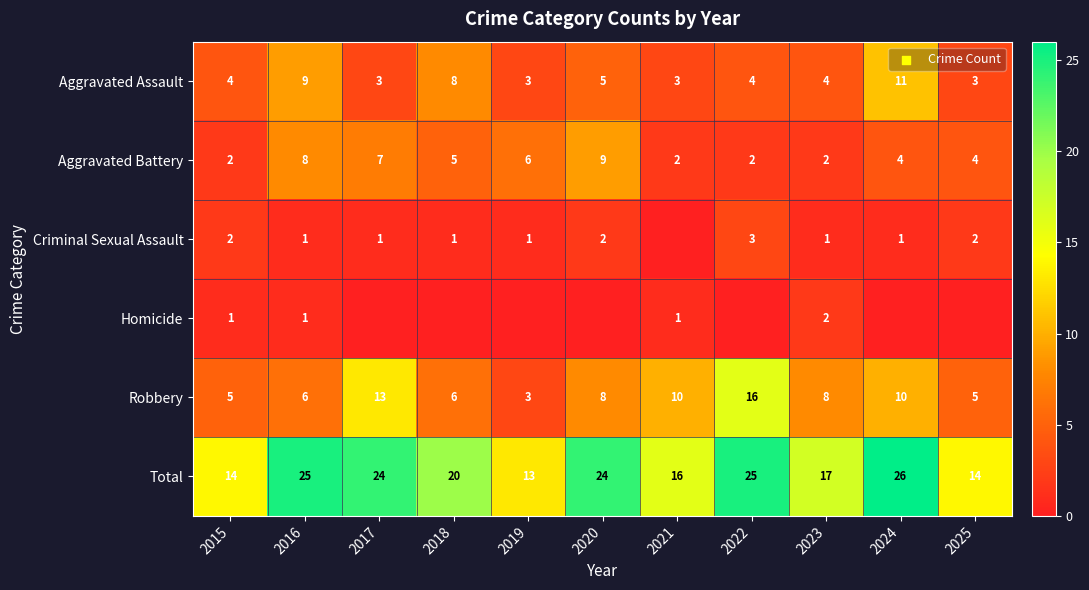

What is the lowest value of the Total series?

13